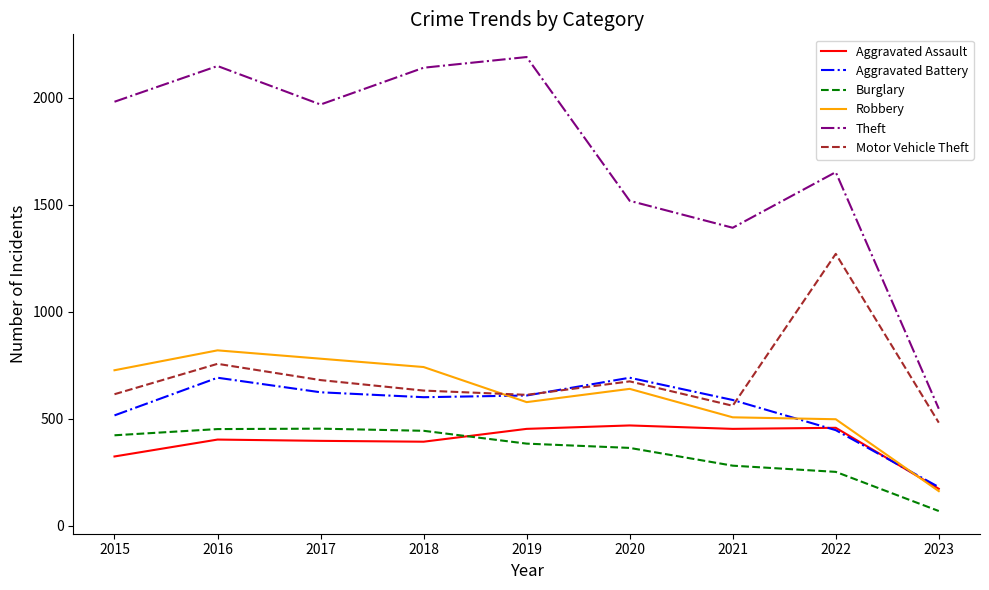

True or false: Robbery and Theft cross at least once.

False